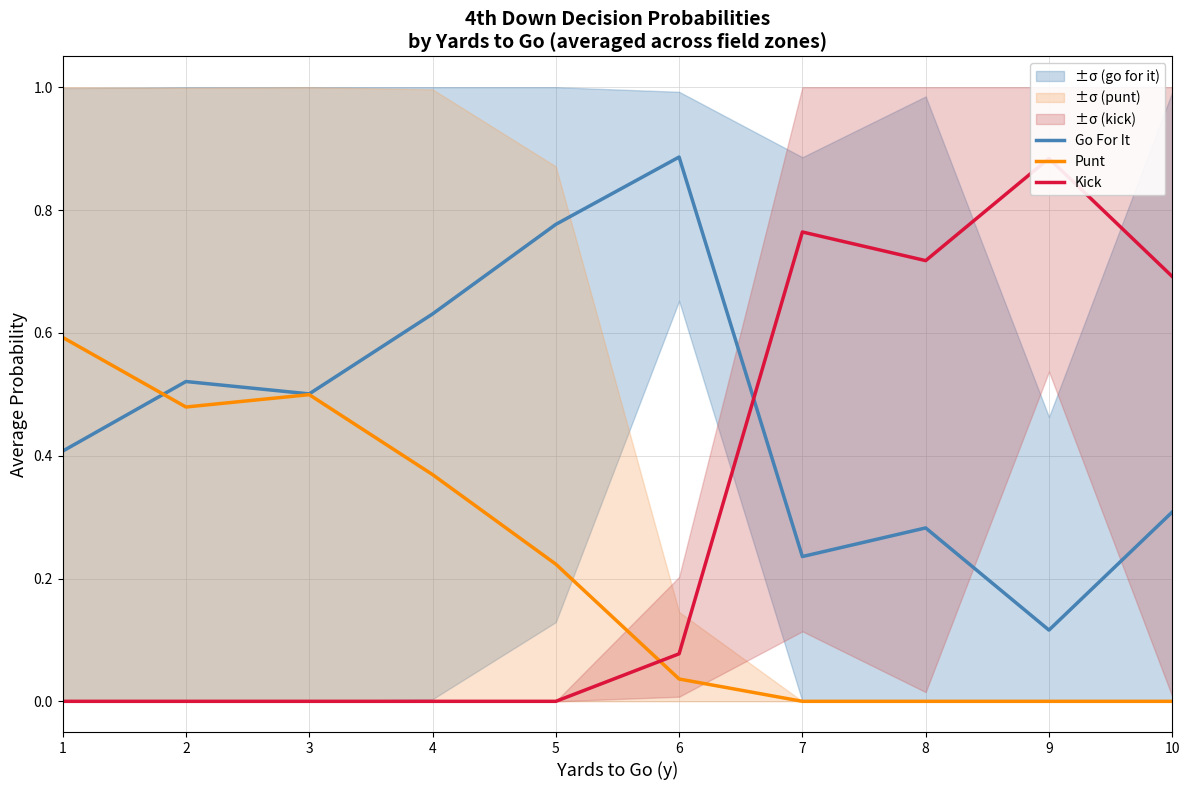

What is the approximate value of Kick at 9?

0.9